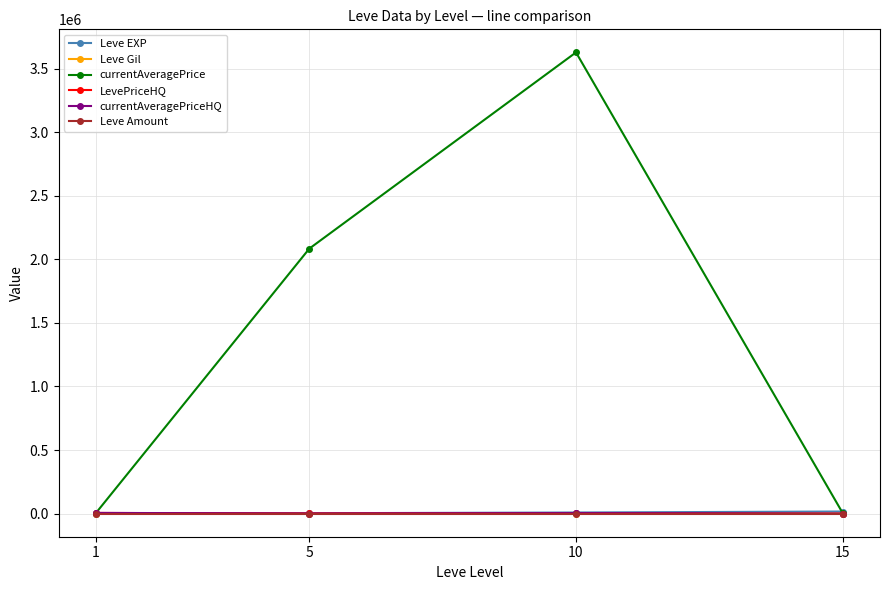

Which series has the largest range (max minus min)?

currentAveragePrice